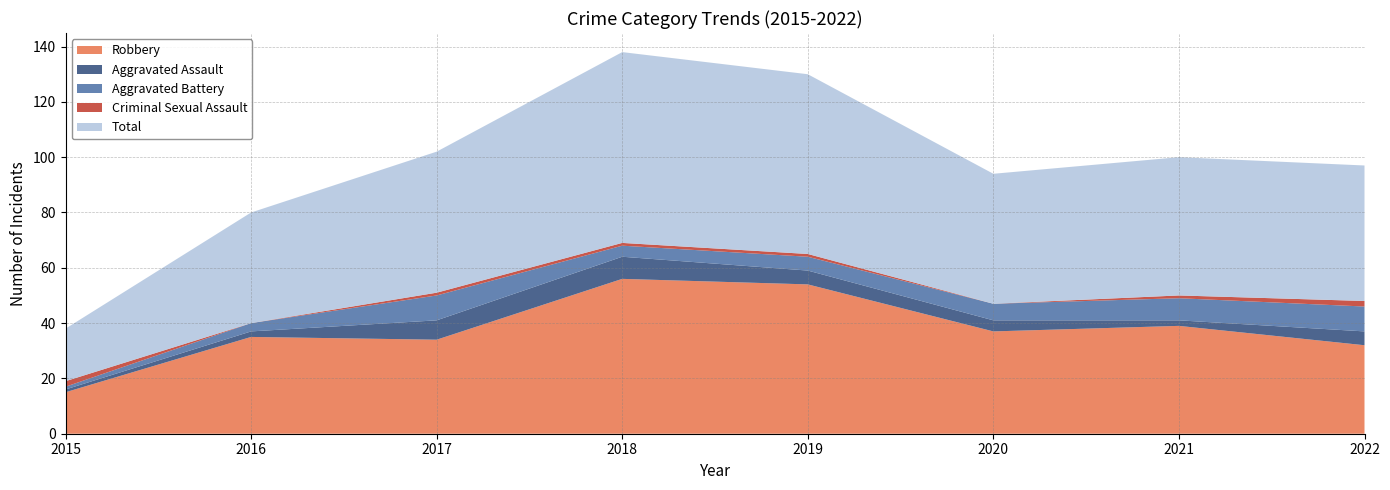

Reading left to right, list all the values displayed in this chart.

Aggravated Assault: 2015=1	2016=2	2017=7	2018=8	2019=5	2020=4	2021=2	2022=5
Aggravated Battery: 2015=1	2016=3	2017=9	2018=4	2019=5	2020=6	2021=8	2022=9
Criminal Sexual Assault: 2015=2	2016=0	2017=1	2018=1	2019=1	2020=0	2021=1	2022=2
Robbery: 2015=15	2016=35	2017=34	2018=56	2019=54	2020=37	2021=39	2022=32
Total: 2015=19	2016=40	2017=51	2018=69	2019=65	2020=47	2021=50	2022=49